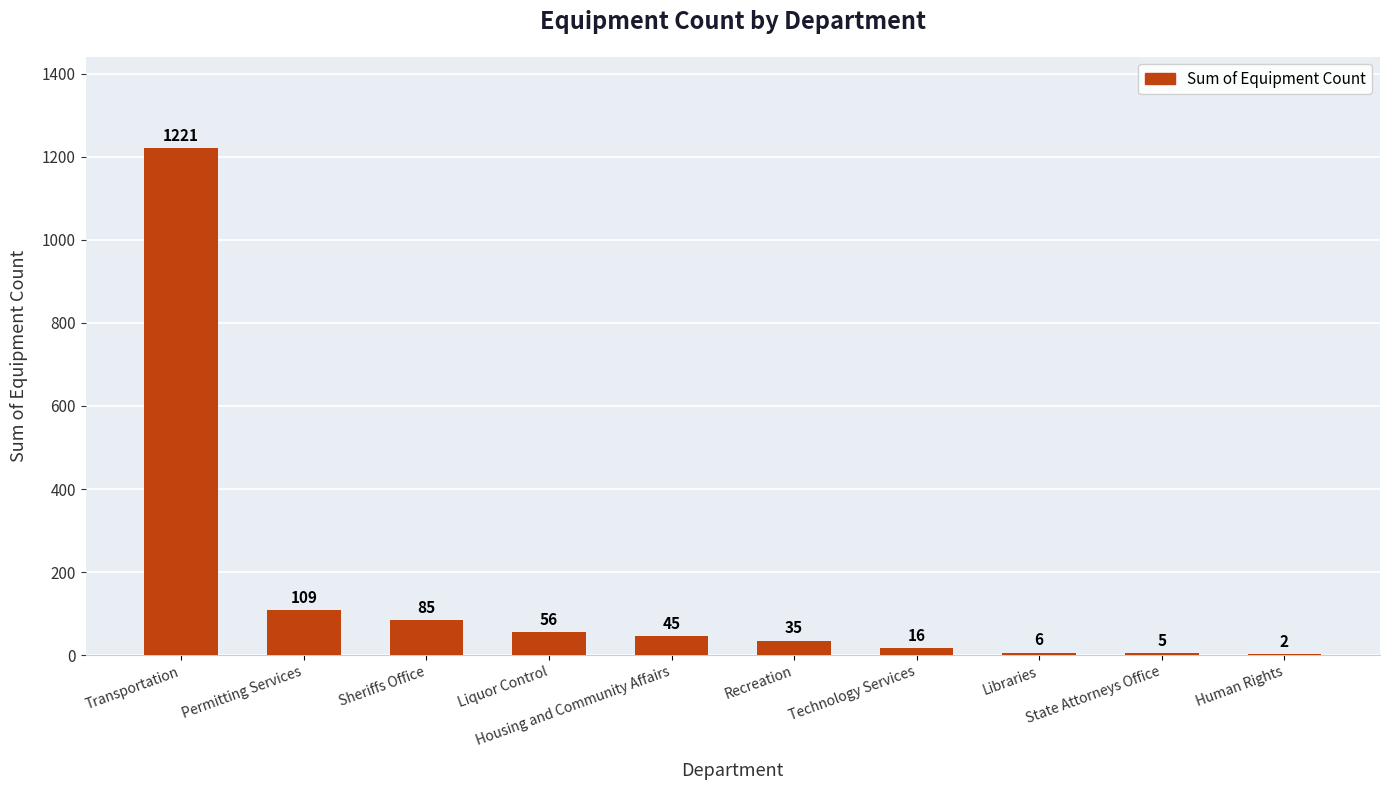

Between Sheriffs Office and State Attorneys Office, which is larger?

Sheriffs Office